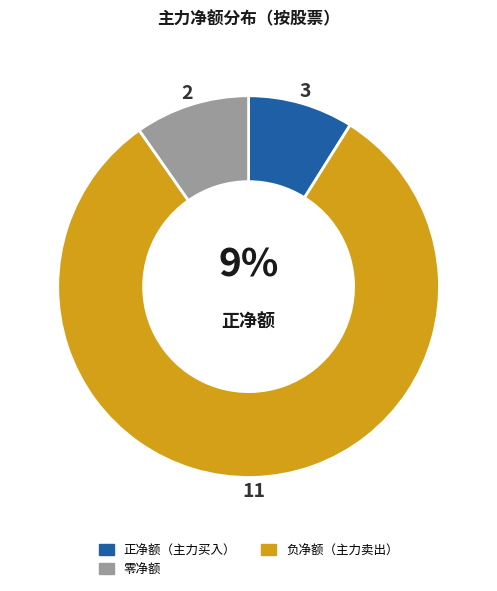

Count the number of slices in the pie.

3